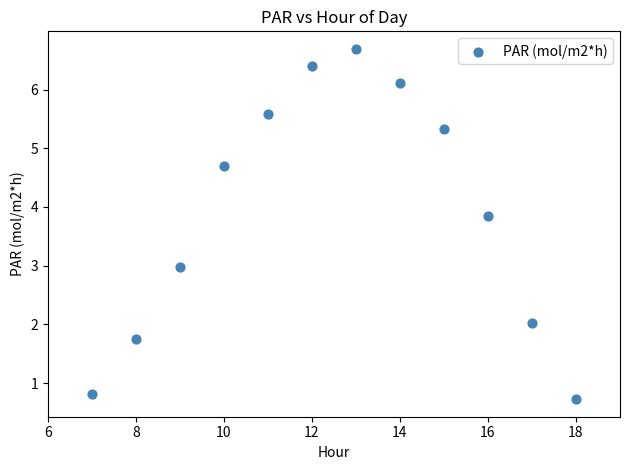

What is the range of Y values (max minus min)?

6.0